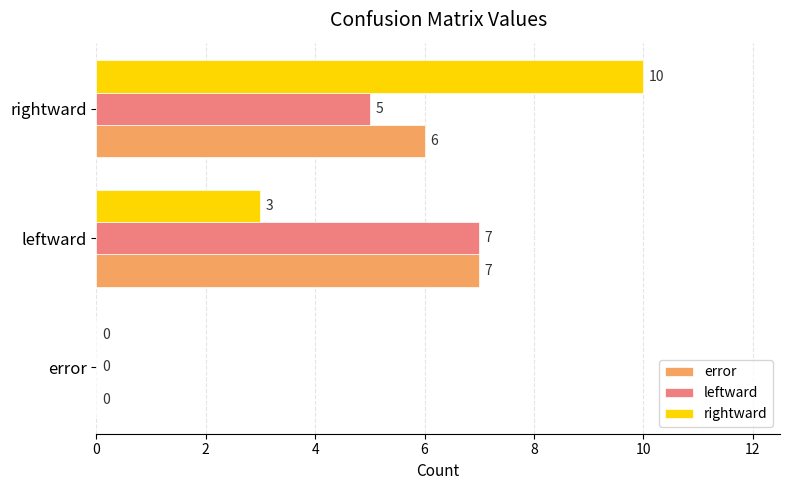

What is the maximum value for error?

7